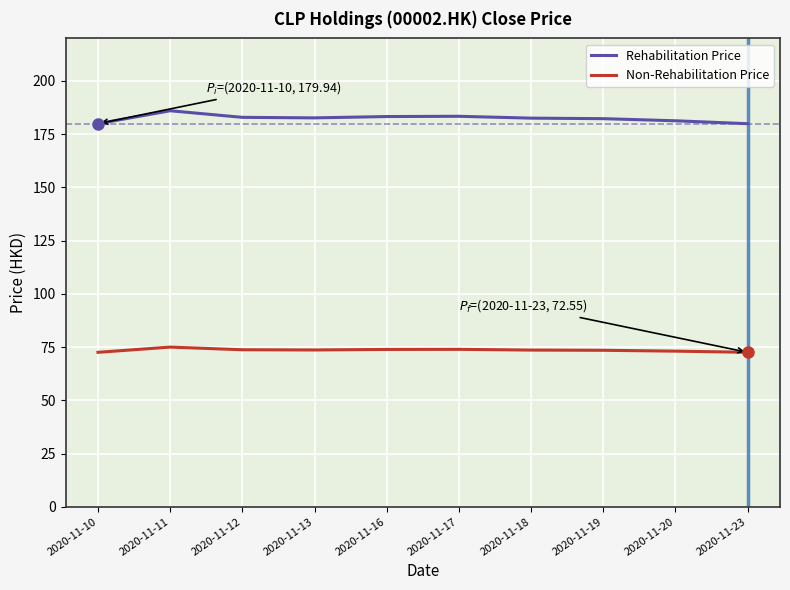

What is the highest value of the Non-Rehabilitation Price series?

75.0